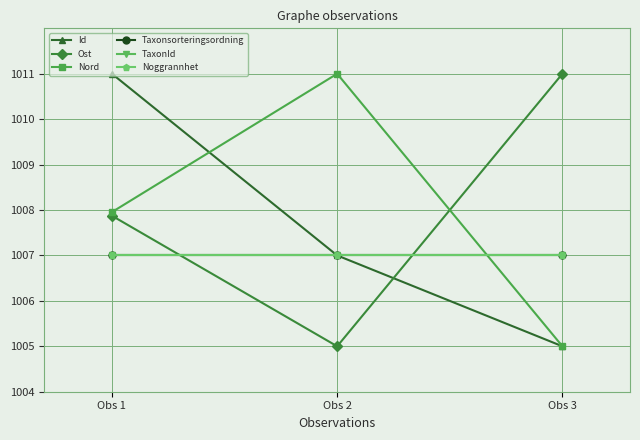

What is the value of the Nord point at the 3rd from the left?

1005.0